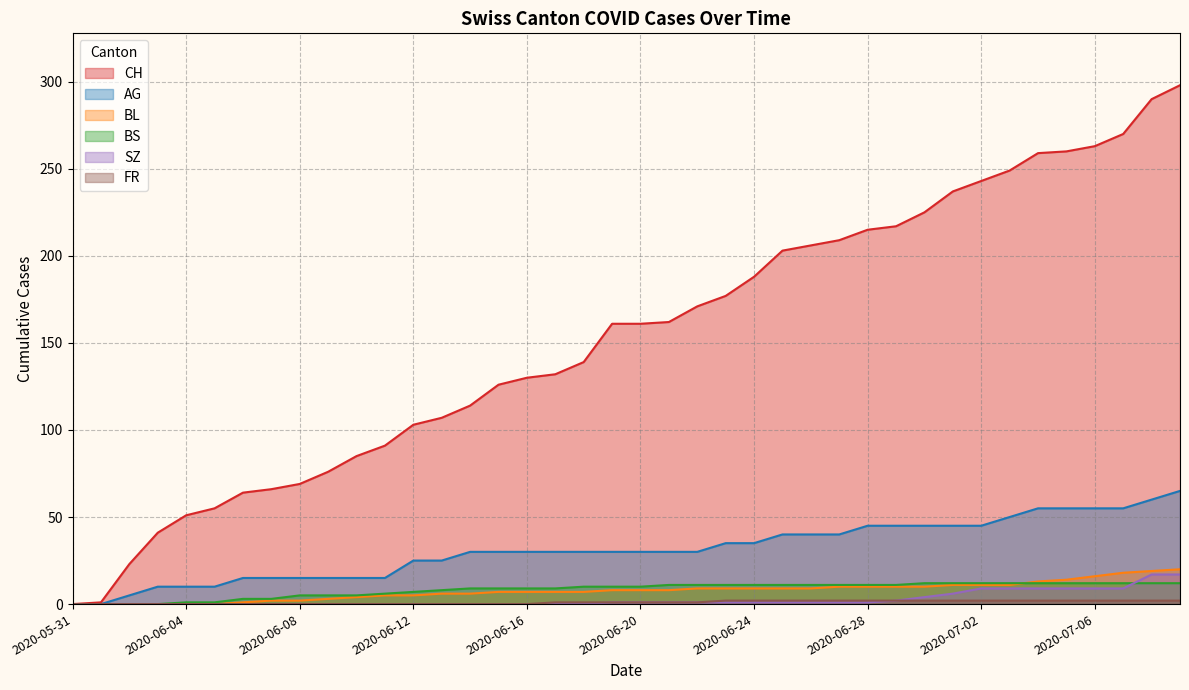

What are all the series names shown in the legend?

CH, AG, BL, BS, SZ, FR